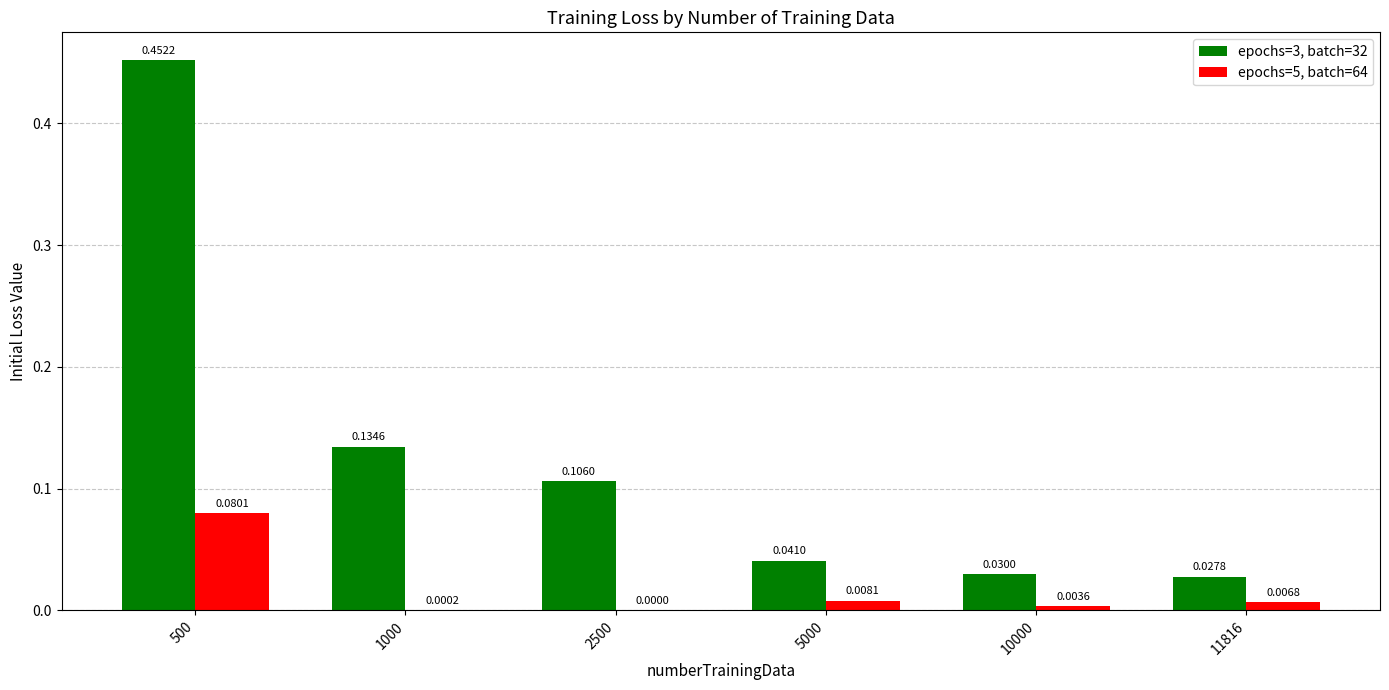

Which series has the largest range (max minus min)?

epochs=3, batch=32